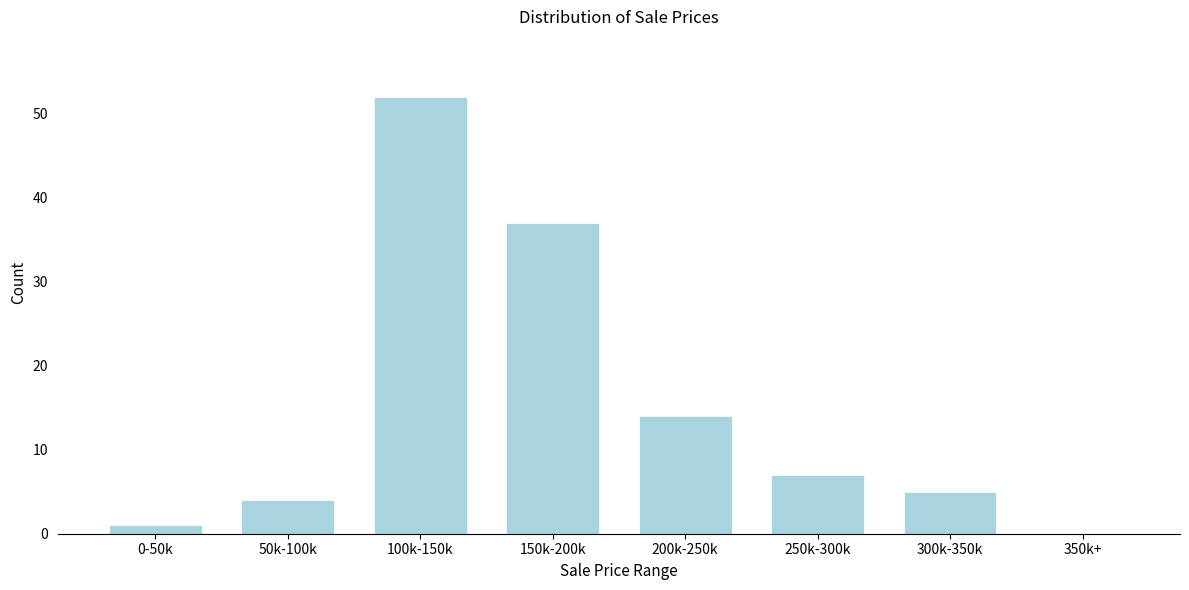

Reading left to right, list all the values displayed in this chart.

0-50k=1	50k-100k=4	100k-150k=52	150k-200k=37	200k-250k=14	250k-300k=7	300k-350k=5	350k+=0